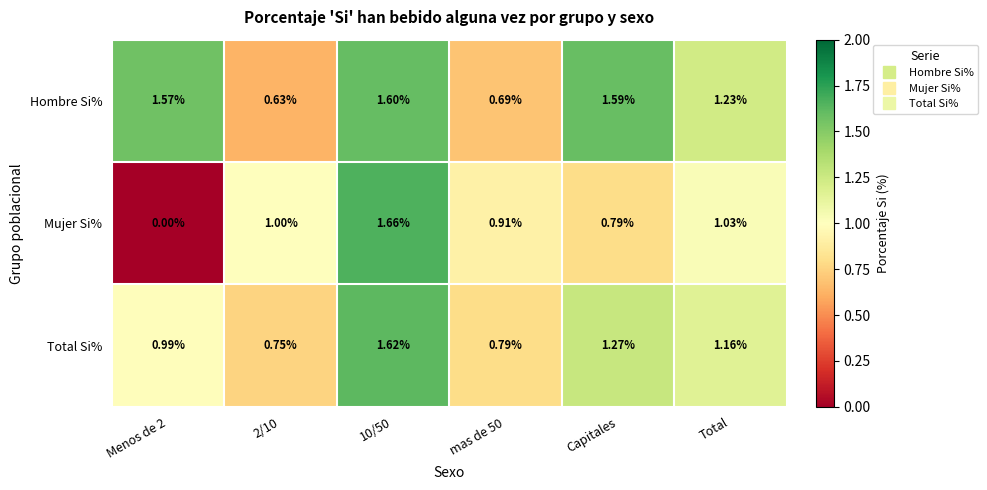

Which series has the largest total across all categories?

Hombre Si%